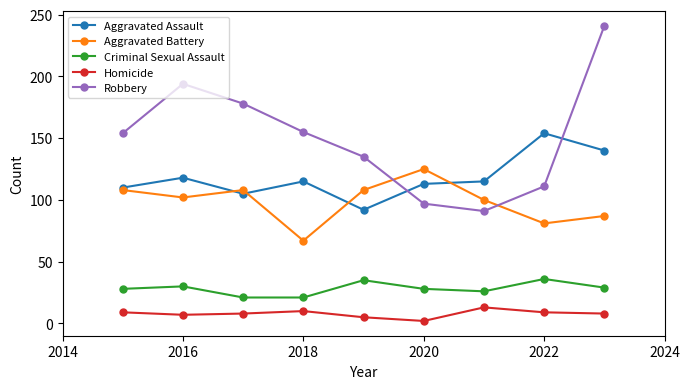

At how many categories does at least one series exceed 42?

9